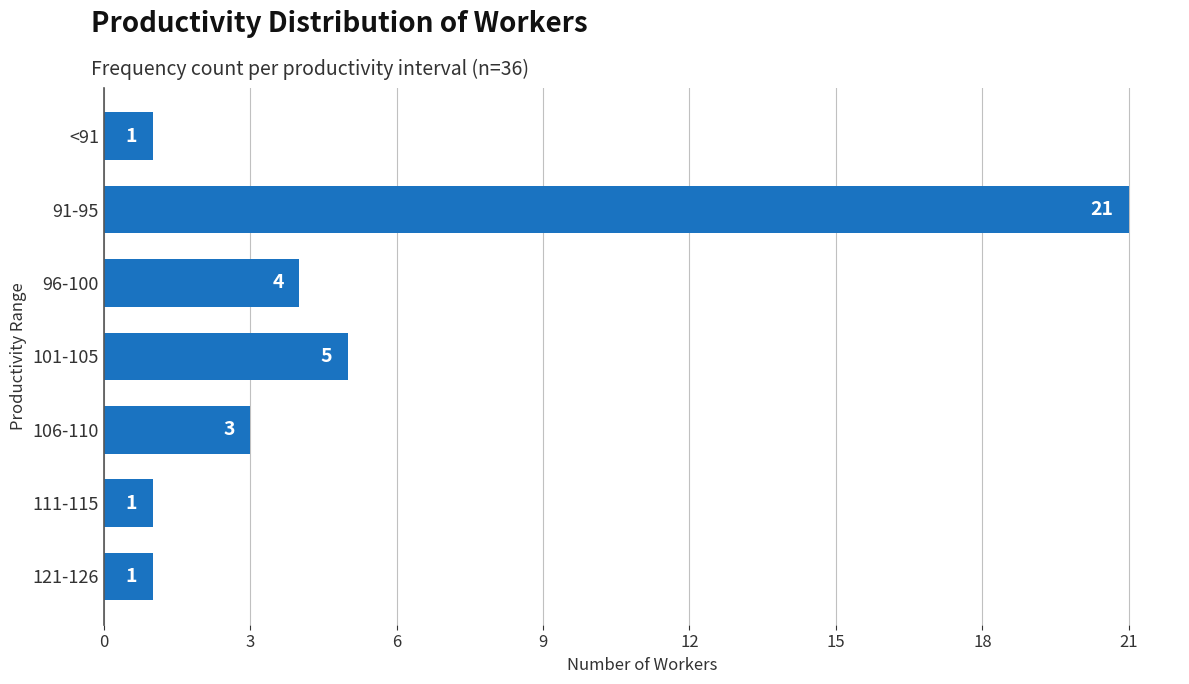

Reading top to bottom, extract all data points from this chart.

1	21	4	5	3	1	1